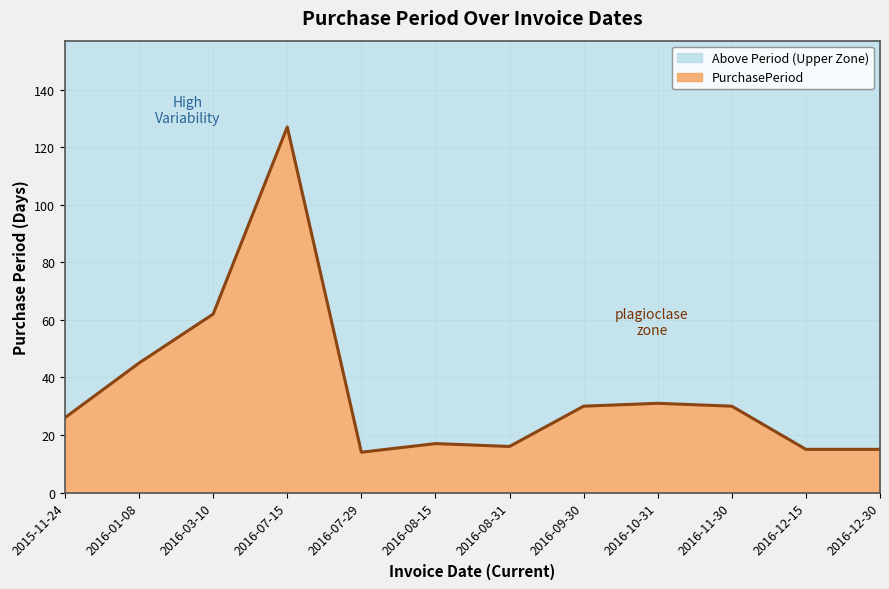

List the labels in order of value, smallest first.

2016-07-29, 2016-12-15, 2016-12-30, 2016-08-31, 2016-08-15, 2015-11-24, 2016-09-30, 2016-11-30, 2016-10-31, 2016-01-08, 2016-03-10, 2016-07-15